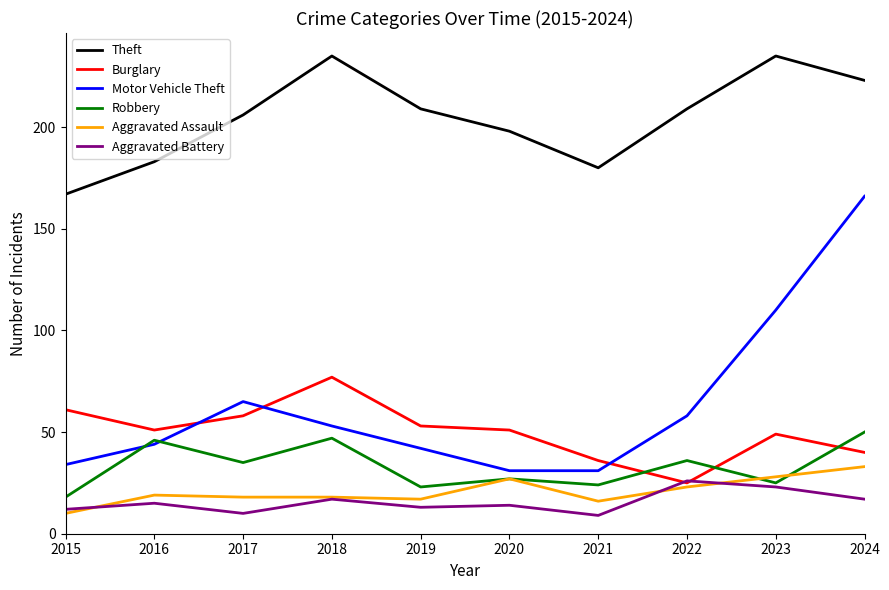

Which series has the largest total across all categories?

Theft